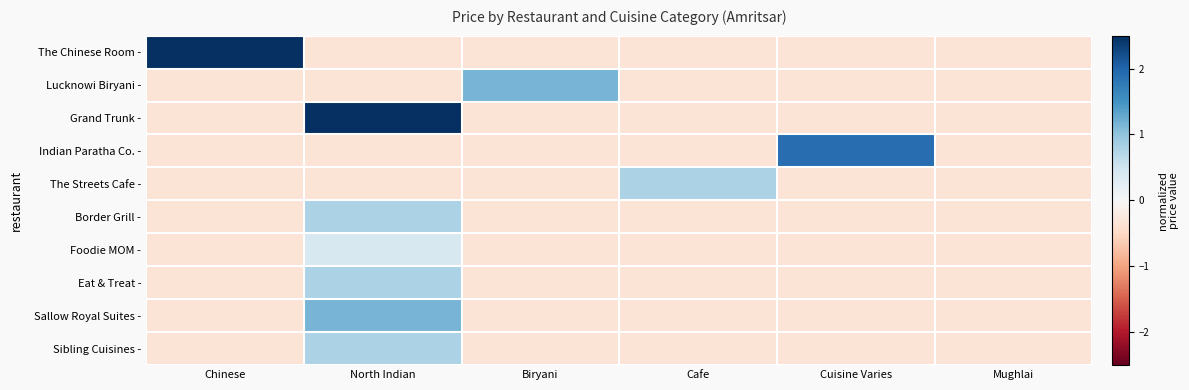

At which category is the sum across all series the highest?

North Indian